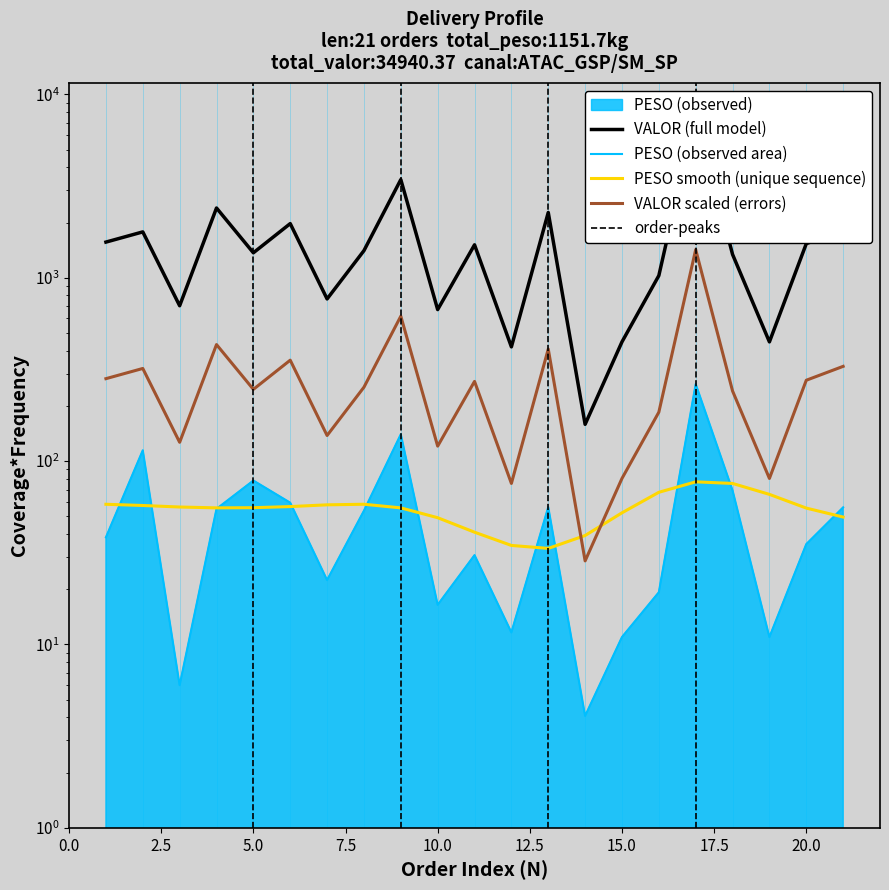

What is the smallest value displayed?

4.1